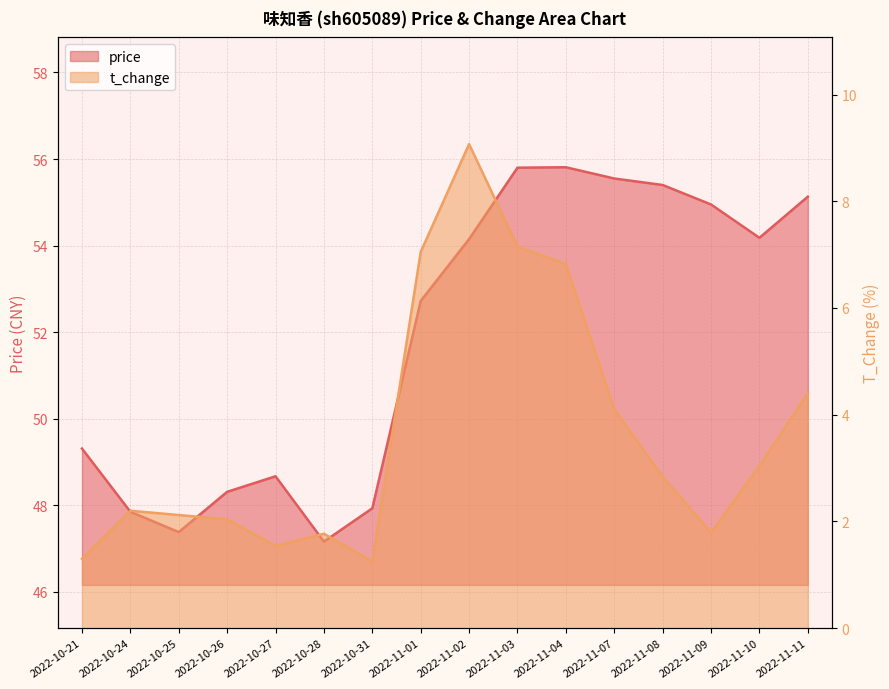

List the series in order of their overall mean, lowest first.

t_change, price